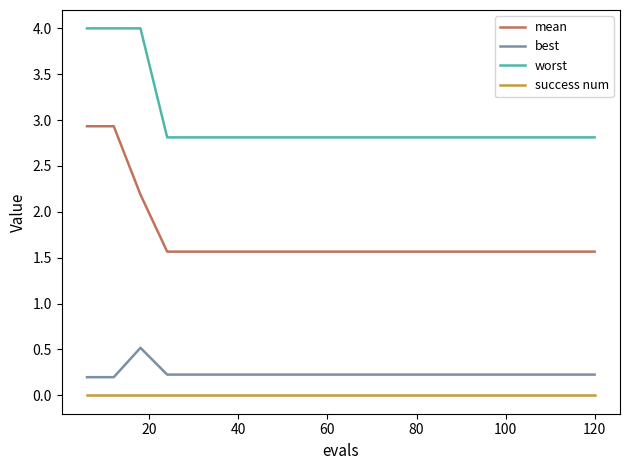

Is this an area chart (filled region under the line)?

No